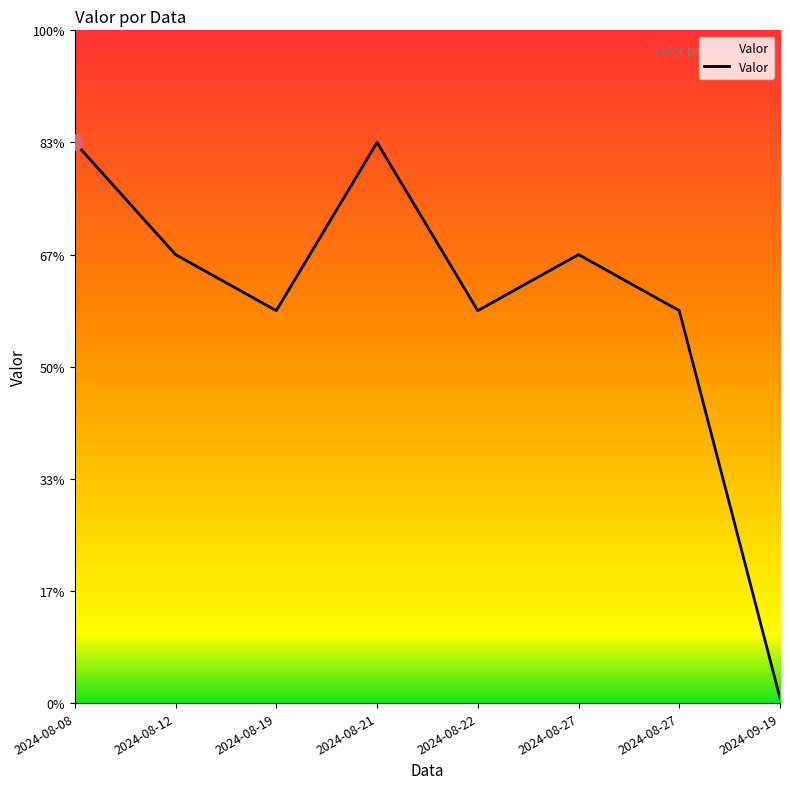

Is this an area chart (filled region under the line)?

Yes